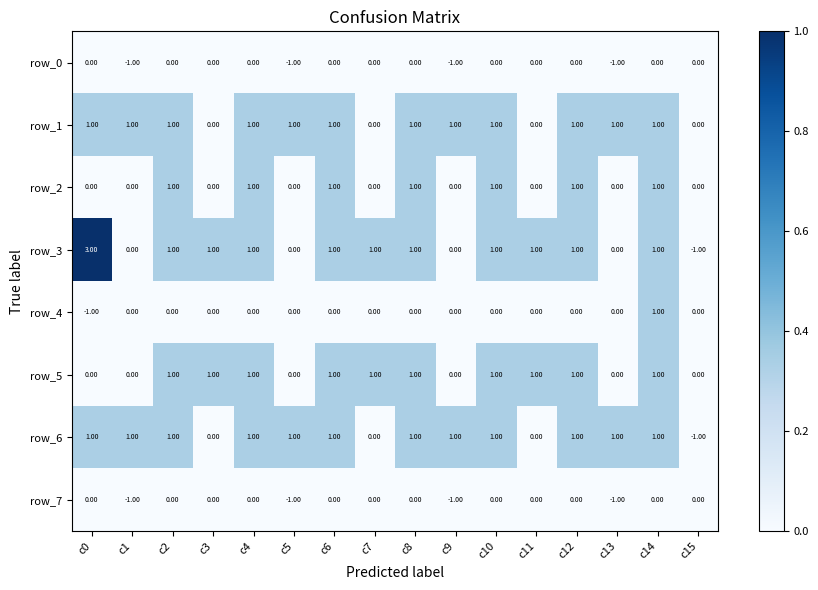

Which series has the largest range (max minus min)?

row_3